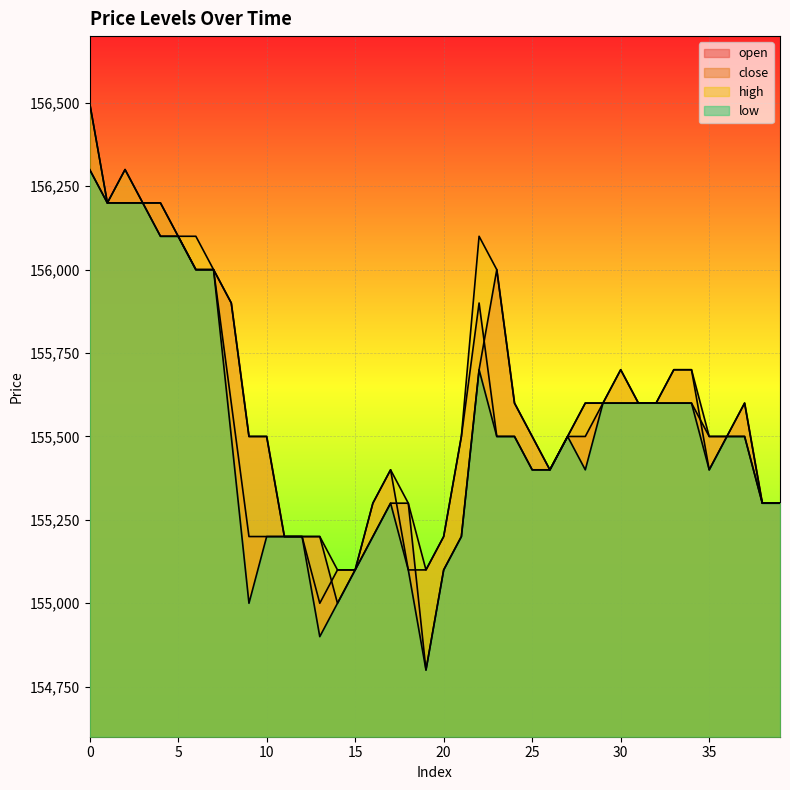

True or false: open and high intersect in this chart.

False